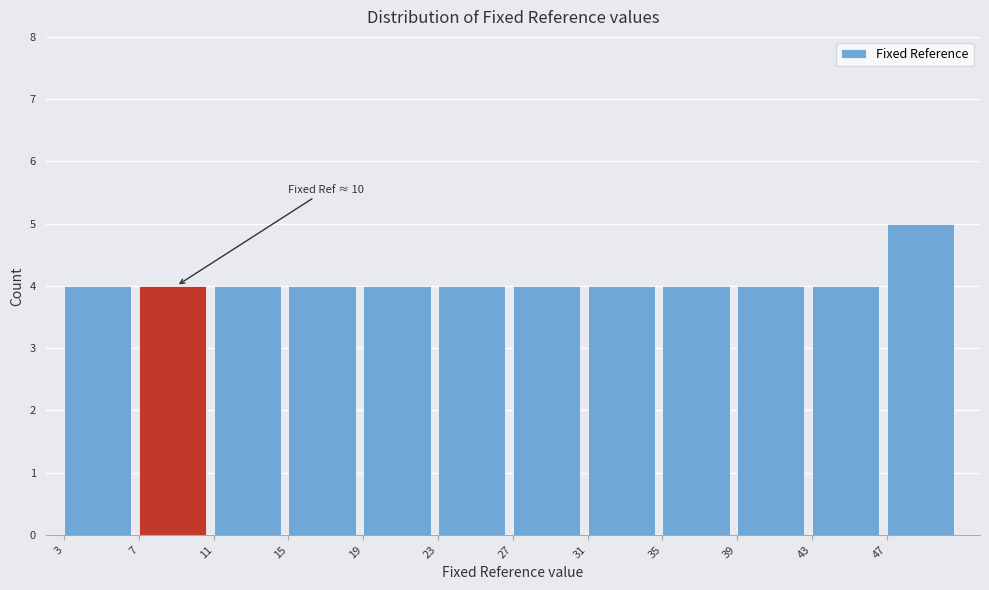

Which range on the x-axis has the tallest bar?

47 to 51